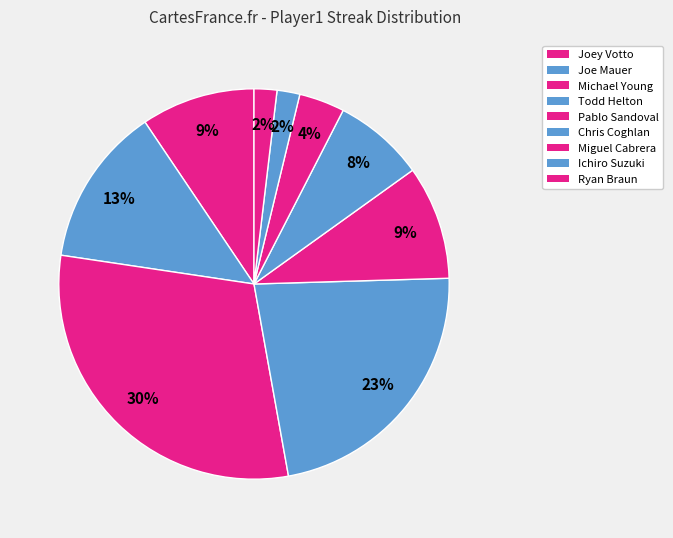

Is there a majority slice in this chart?

No